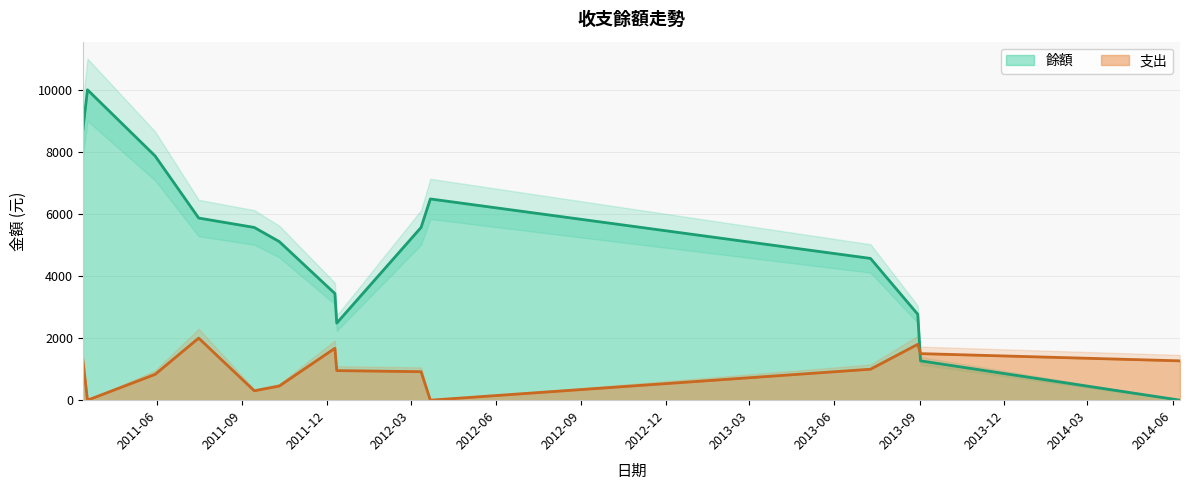

Between 2012-03-22 and 2013-07-10, which is larger?

2012-03-22